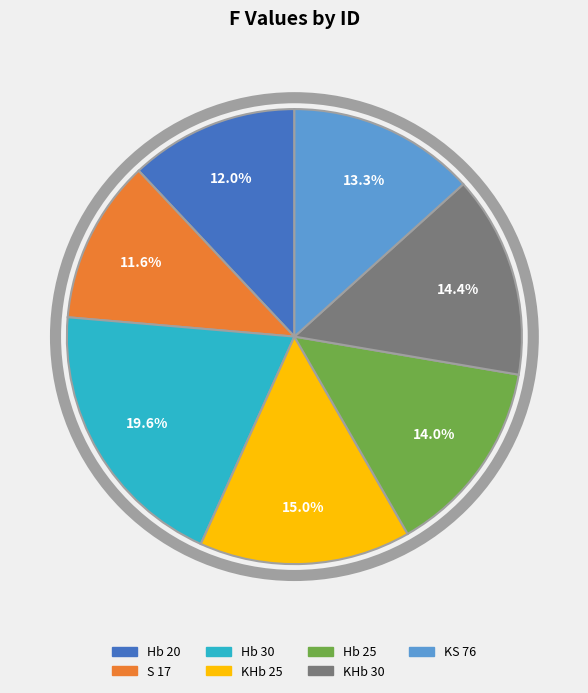

To the nearest percent, what percentage of the pie is KHb 30?

14%